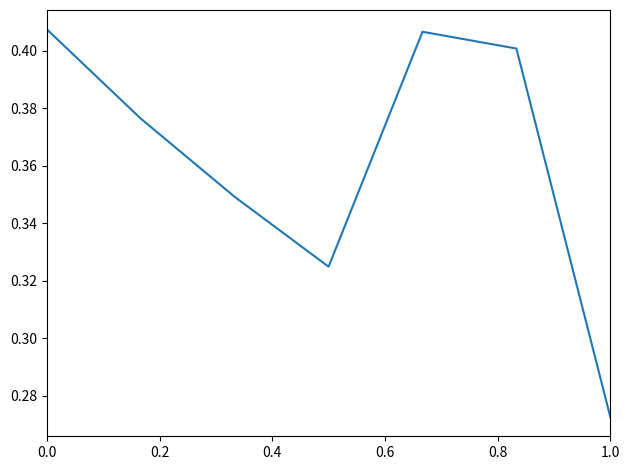

Count the values in the range 0 to 1.

7